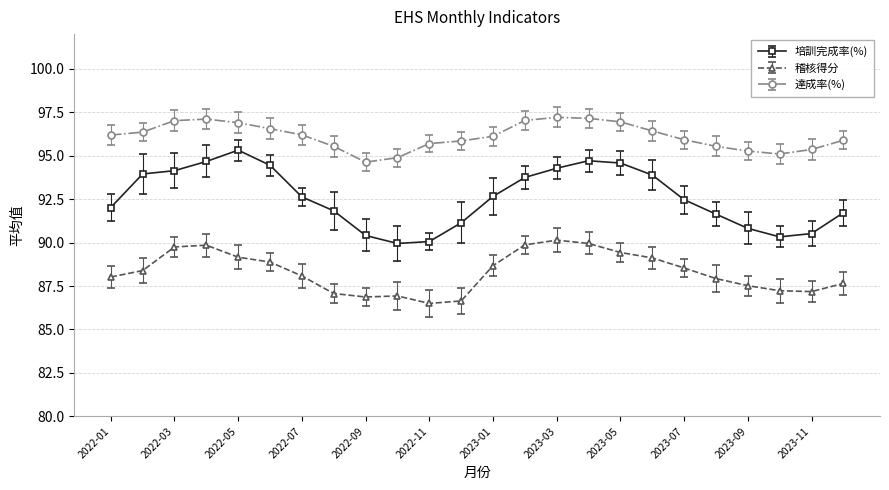

True or false: 培訓完成率(%) has more than 0 interior local peaks.

True